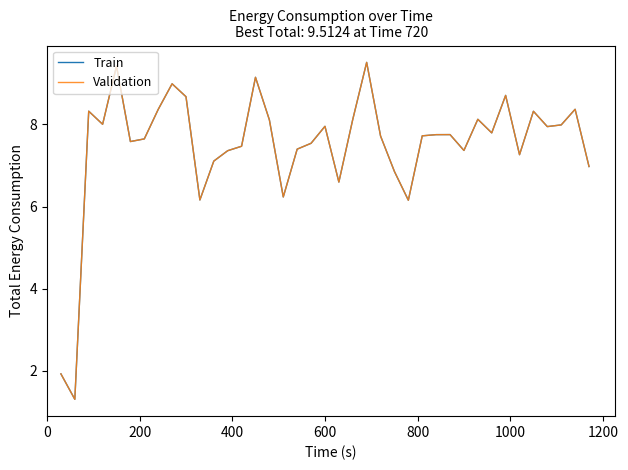

Reading left to right, extract all data points from this chart.

Train: 1.9	1.3	8.3	8.0	9.4	7.6	7.6	8.4	9.0	8.7	6.2	7.1	7.4	7.5	9.1	8.1	6.2	7.4	7.5	8.0	6.6	8.1	9.5	7.7	6.9	6.2	7.7	7.8	7.8	7.4	8.1	7.8	8.7	7.3	8.3	7.9	8.0	8.4	7.0
Validation: 1.9	1.3	8.3	8.0	9.4	7.6	7.6	8.4	9.0	8.7	6.2	7.1	7.4	7.5	9.1	8.1	6.2	7.4	7.5	8.0	6.6	8.1	9.5	7.7	6.9	6.2	7.7	7.8	7.8	7.4	8.1	7.8	8.7	7.3	8.3	7.9	8.0	8.4	7.0